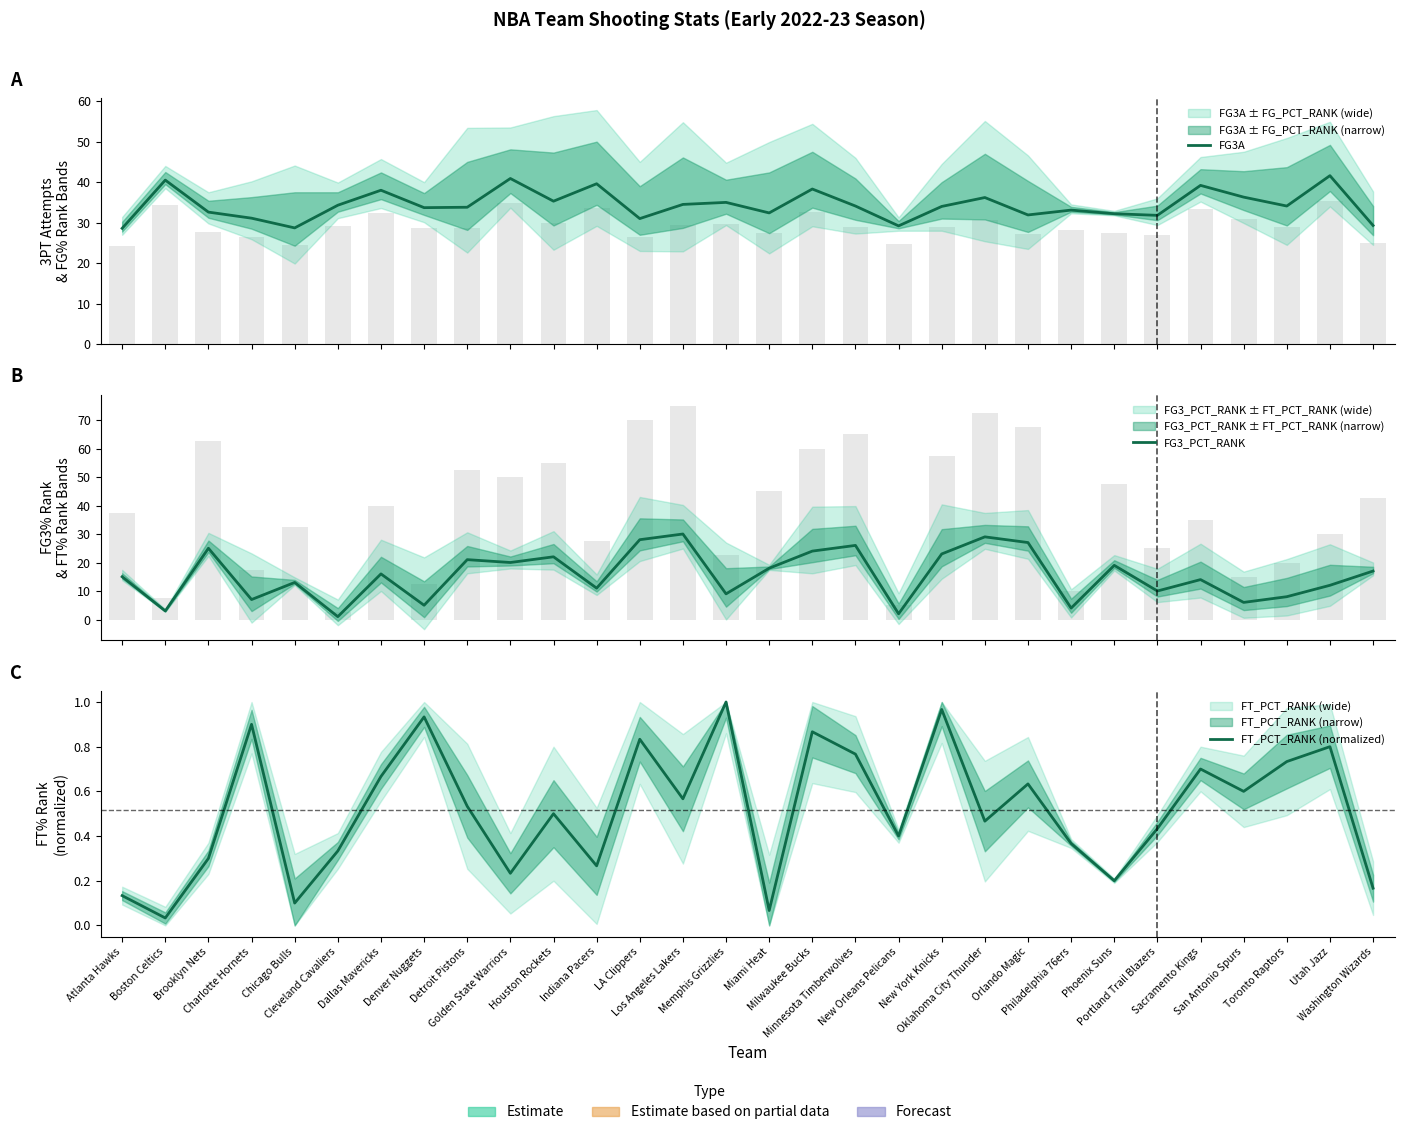

Is the value of FT_PCT_RANK (normalized) at Sacramento Kings greater than the value of FG3A at Milwaukee Bucks?

No